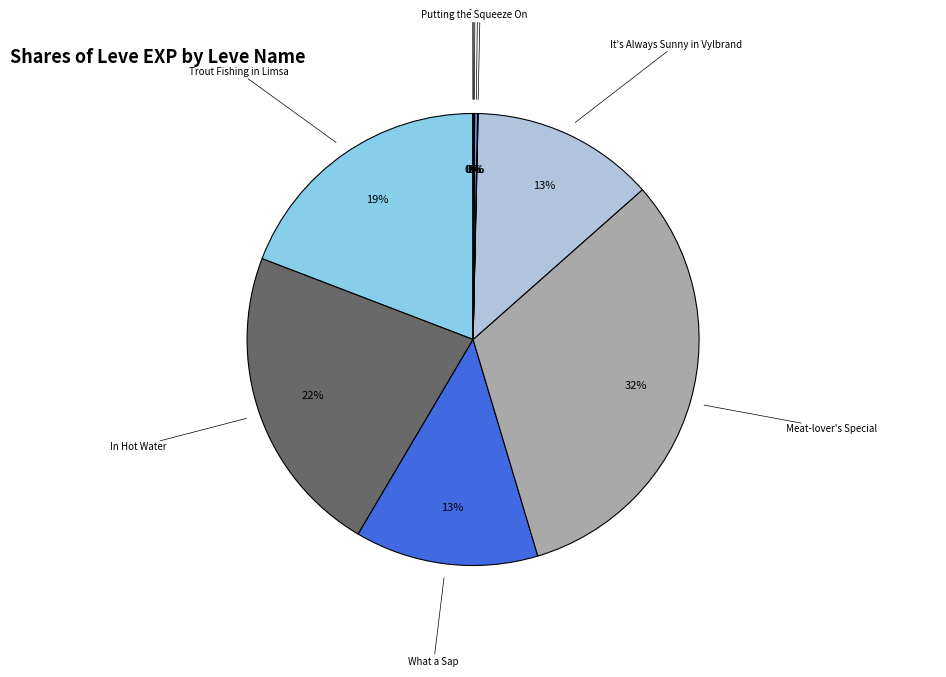

Is there any slice that represents more than half of the pie?

No